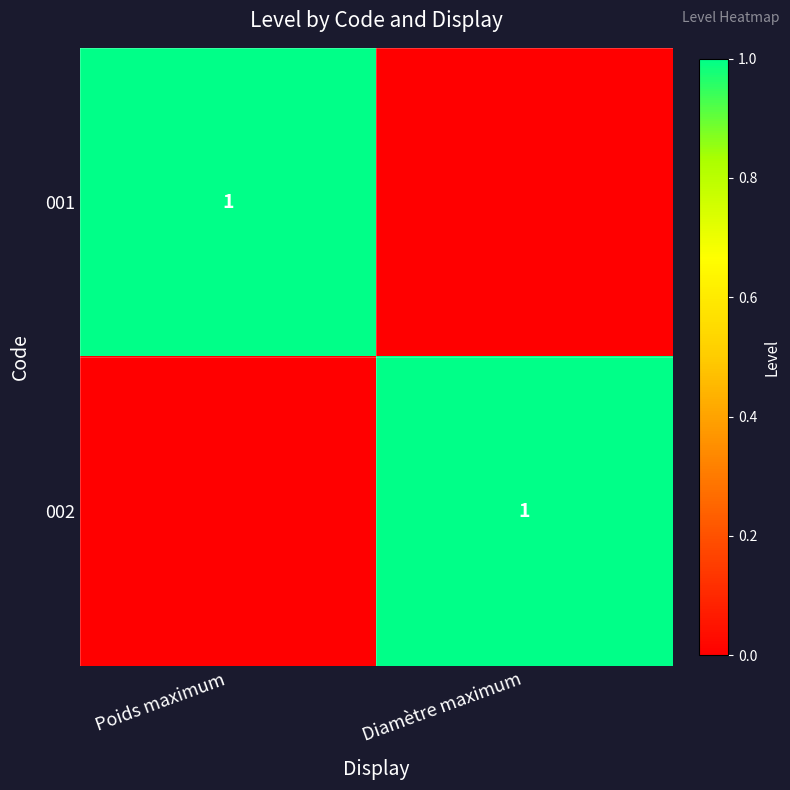

Is it true that 002 equals 1 at Diamètre maximum?

True